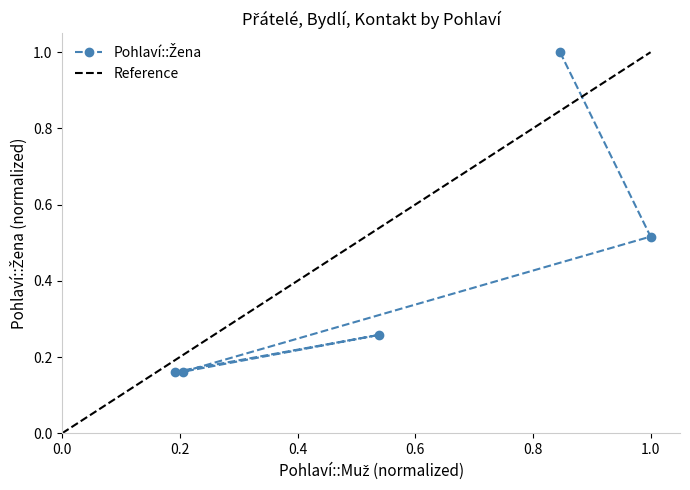

Between 1-2 and 6-10, which is larger?

1-2